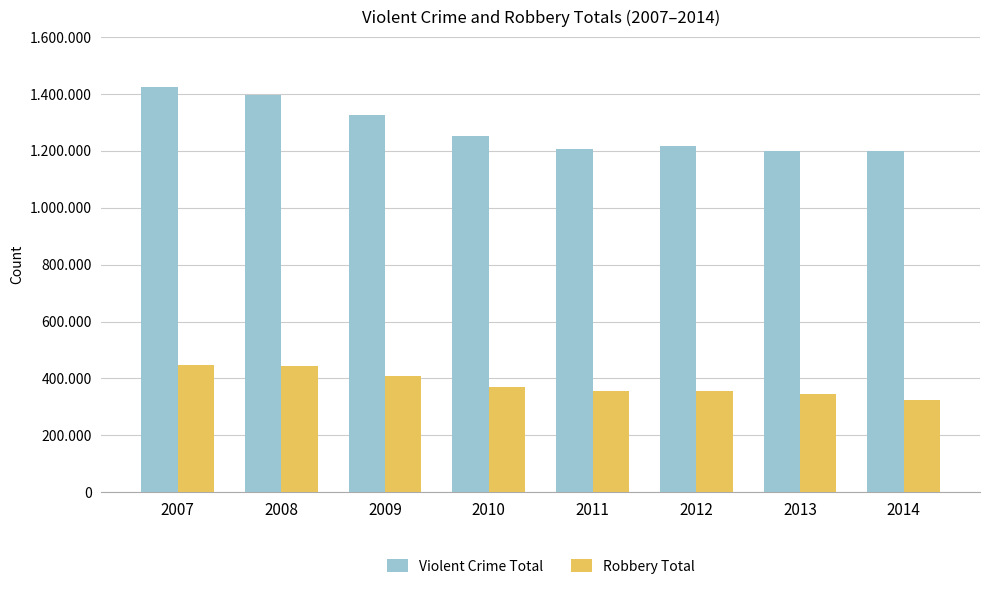

Are the bars horizontal?

No